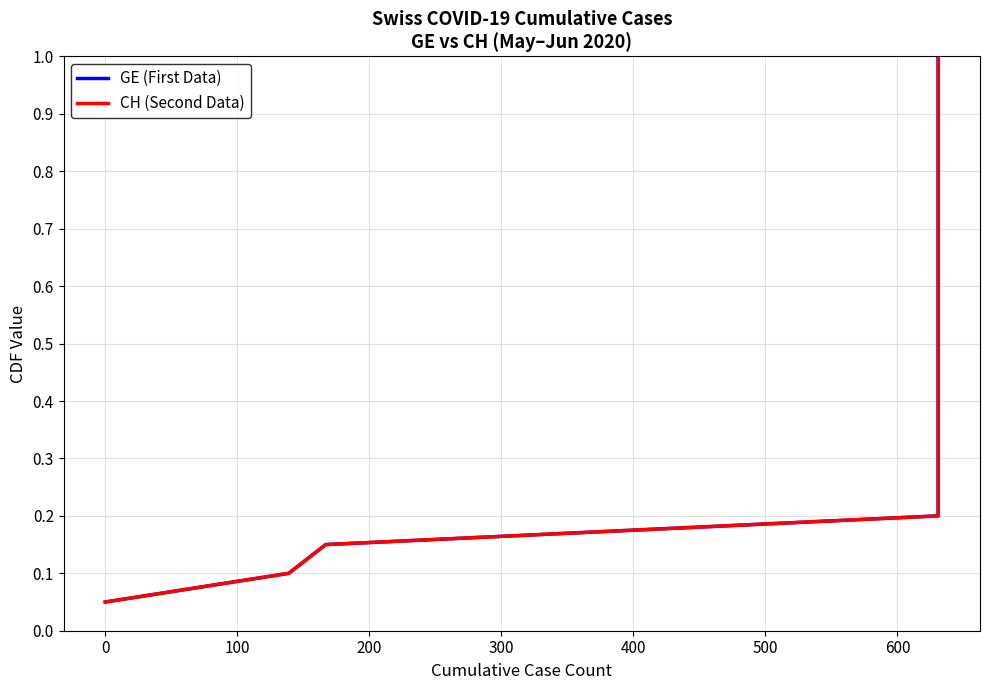

List the series in order of their peak value, highest first.

GE (First Data), CH (Second Data)